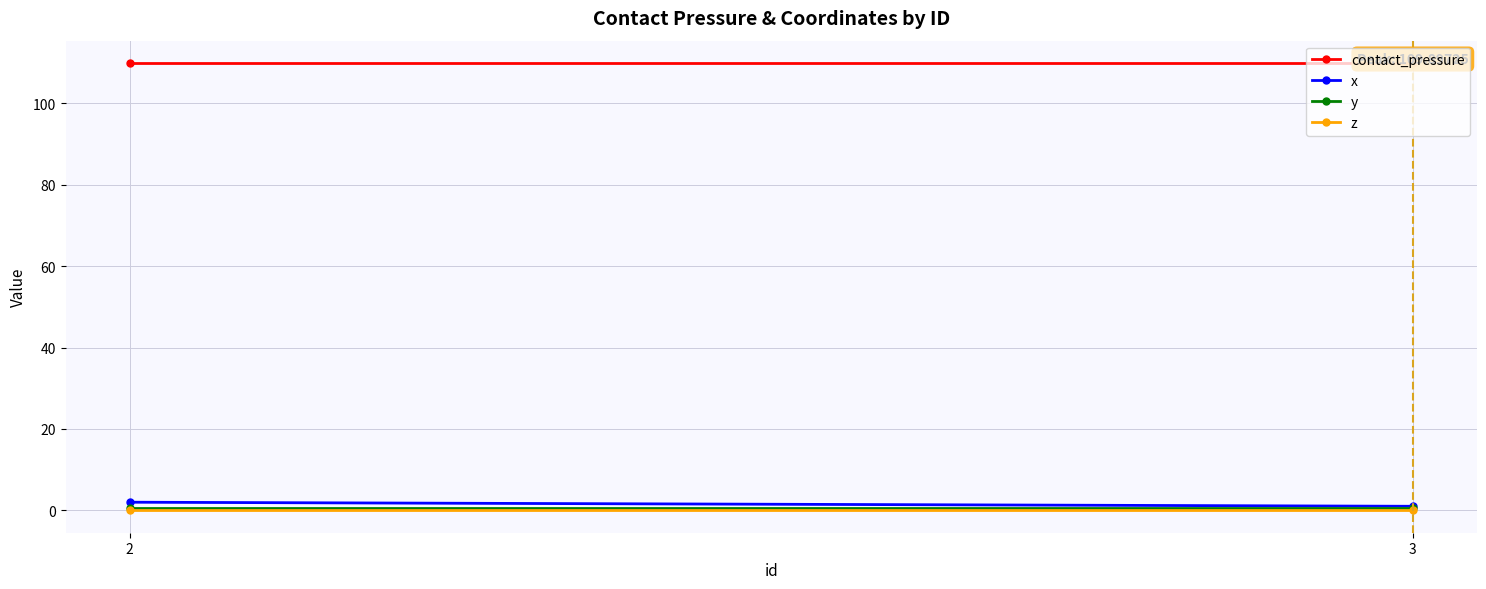

What is the sum of all x values?

3.0